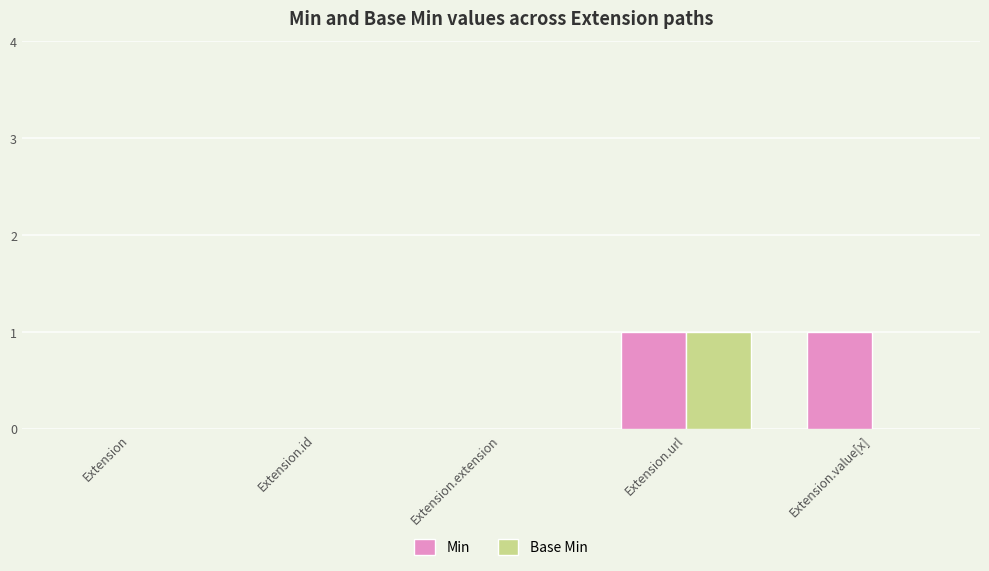

How many distinct data groups are displayed?

2